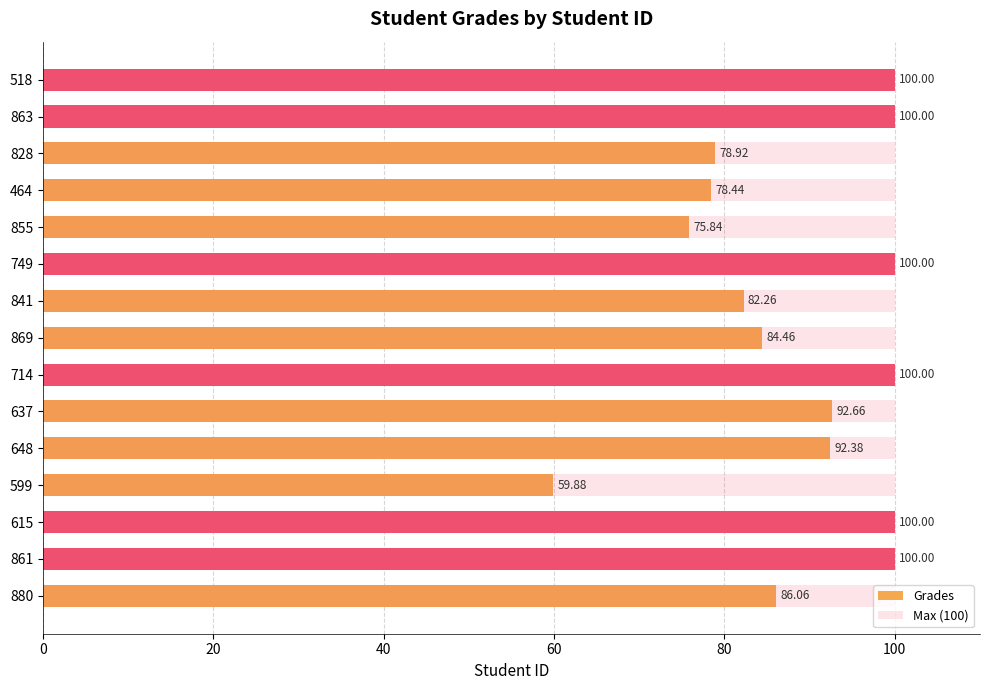

How many bars are there in total?

30